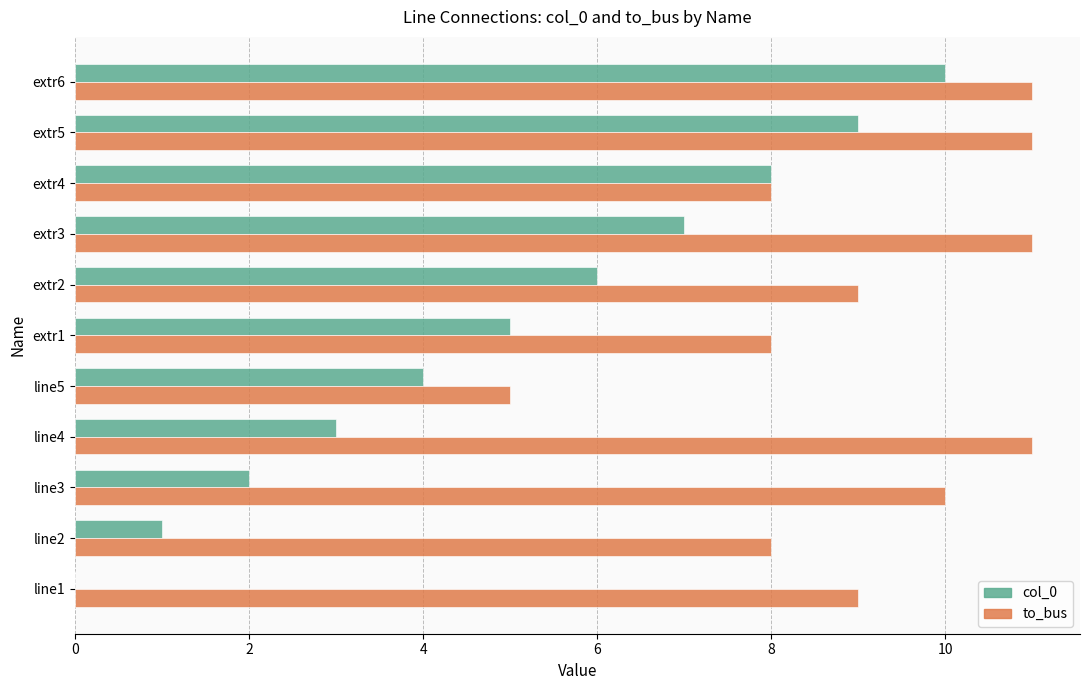

True or false: to_bus has a value of 11 at extr6.

True